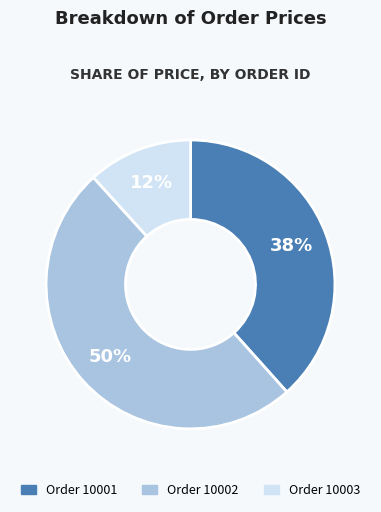

To the nearest percent, what is the average slice percentage?

33%